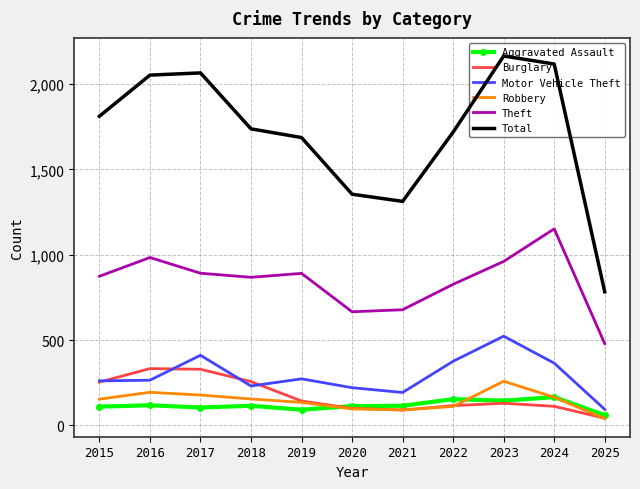

Is the value of Total at 2024 greater than the value of Theft at 2018?

Yes